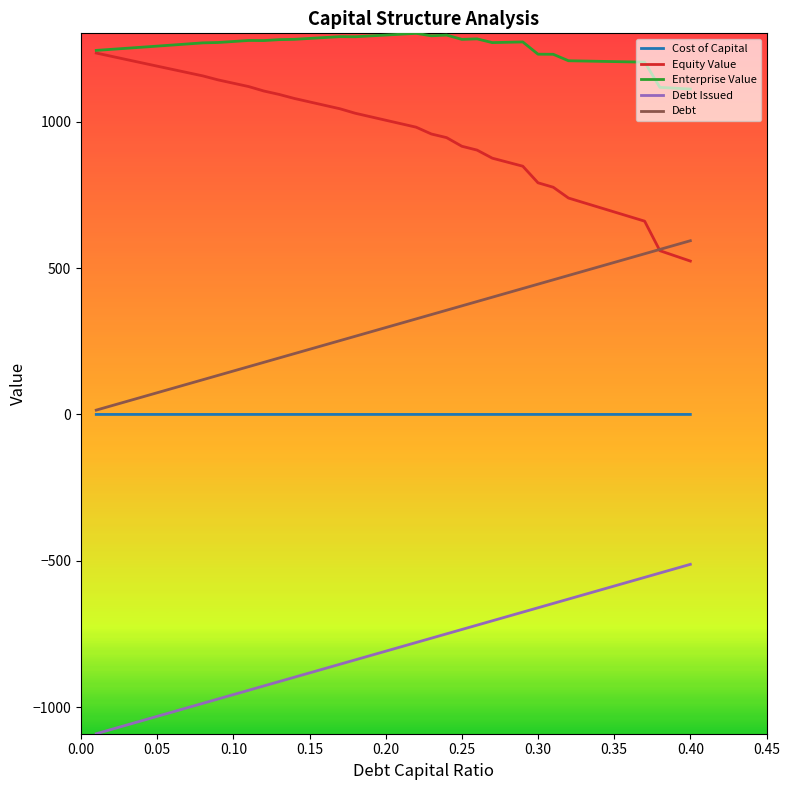

Which series has the largest total across all categories?

Enterprise Value